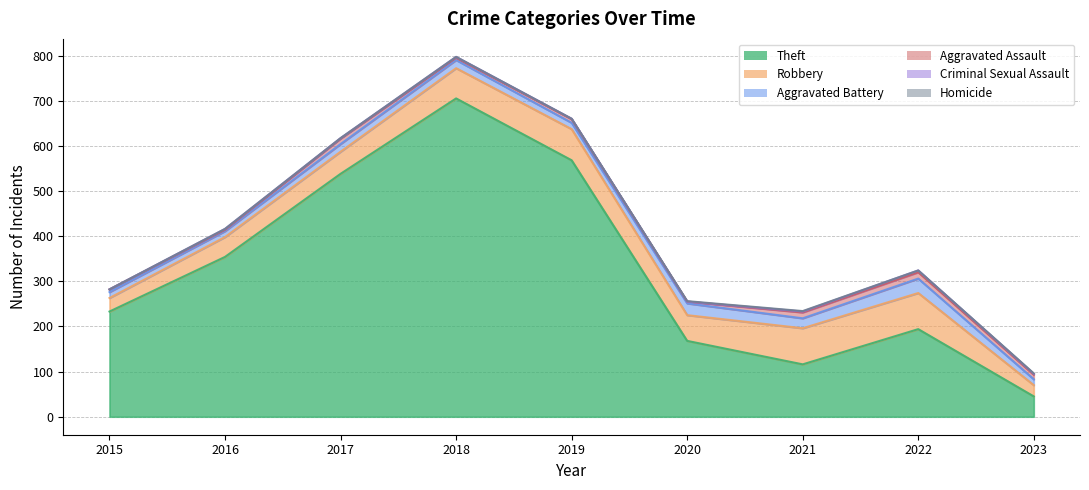

What is the sum of the Aggravated Assault values at 2015 and 2022?

20